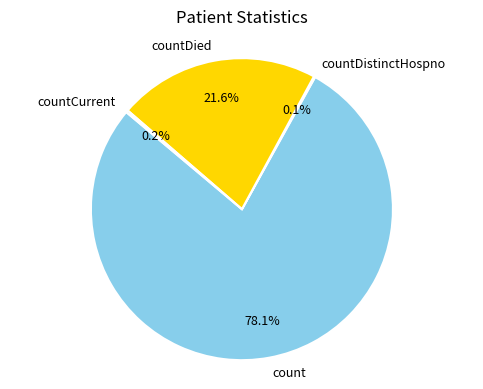

True or false: count accounts for 78% of the total.

True